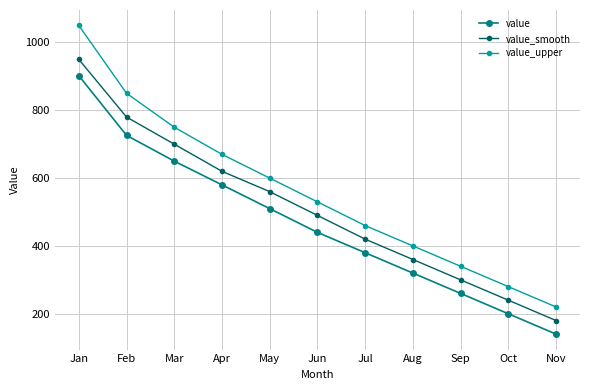

What is the maximum value for value?

902